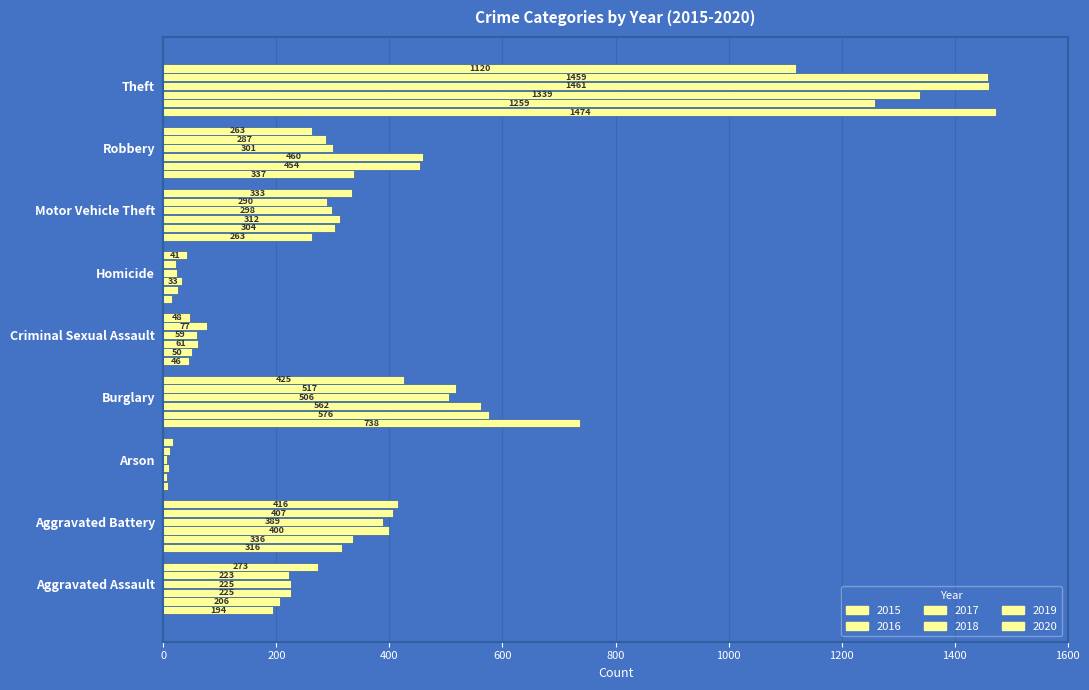

How many data points in 2019 are less than 287?

4